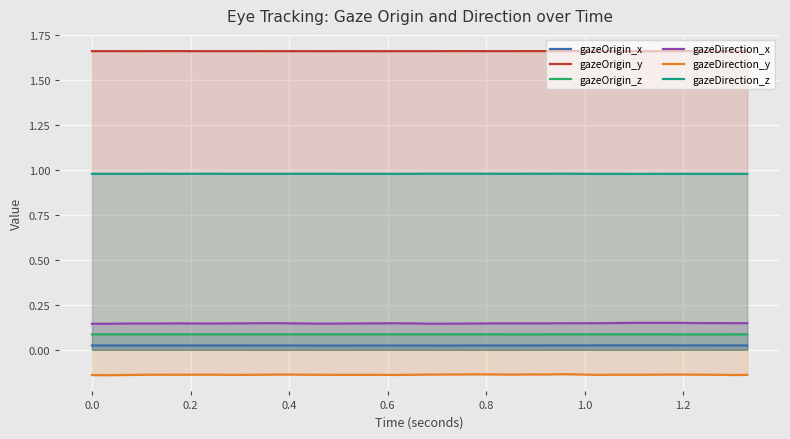

Which series has the largest total across all categories?

gazeOrigin_y